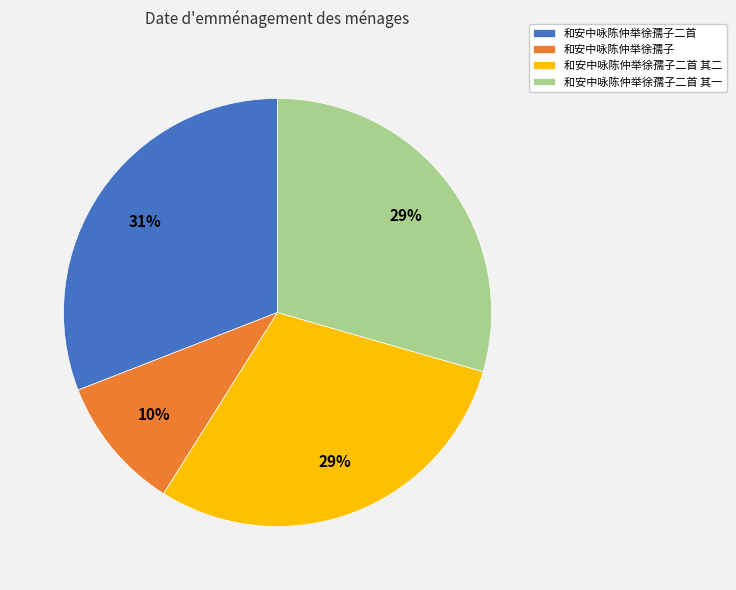

To the nearest percent, what is the difference between the largest and smallest slice percentages?

21%